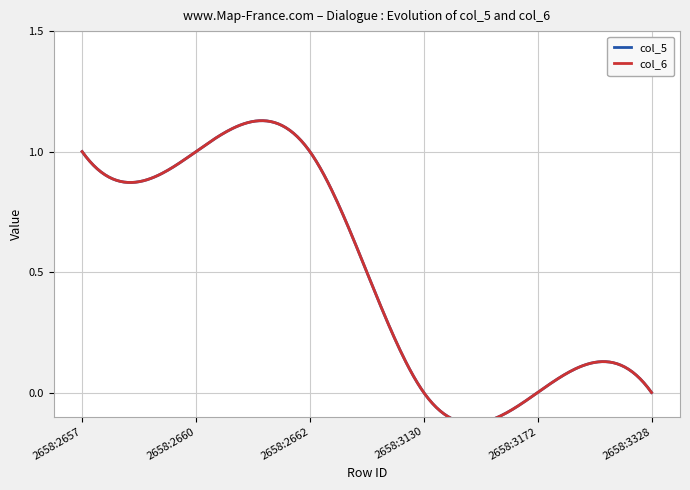

True or false: col_5 and col_6 cross at least once.

False